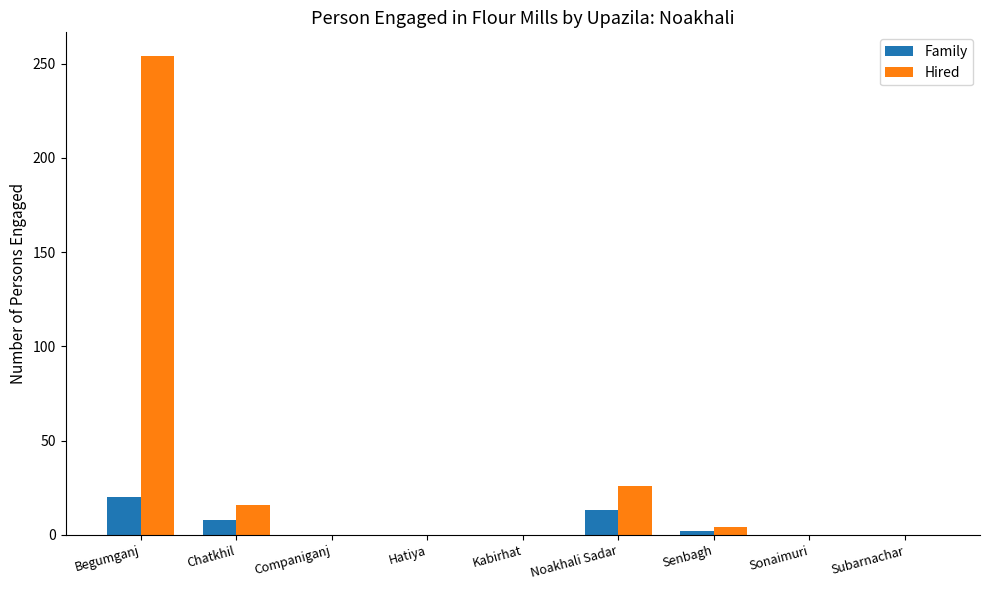

What is the difference between the Hired values at Chatkhil and Sonaimuri?

16